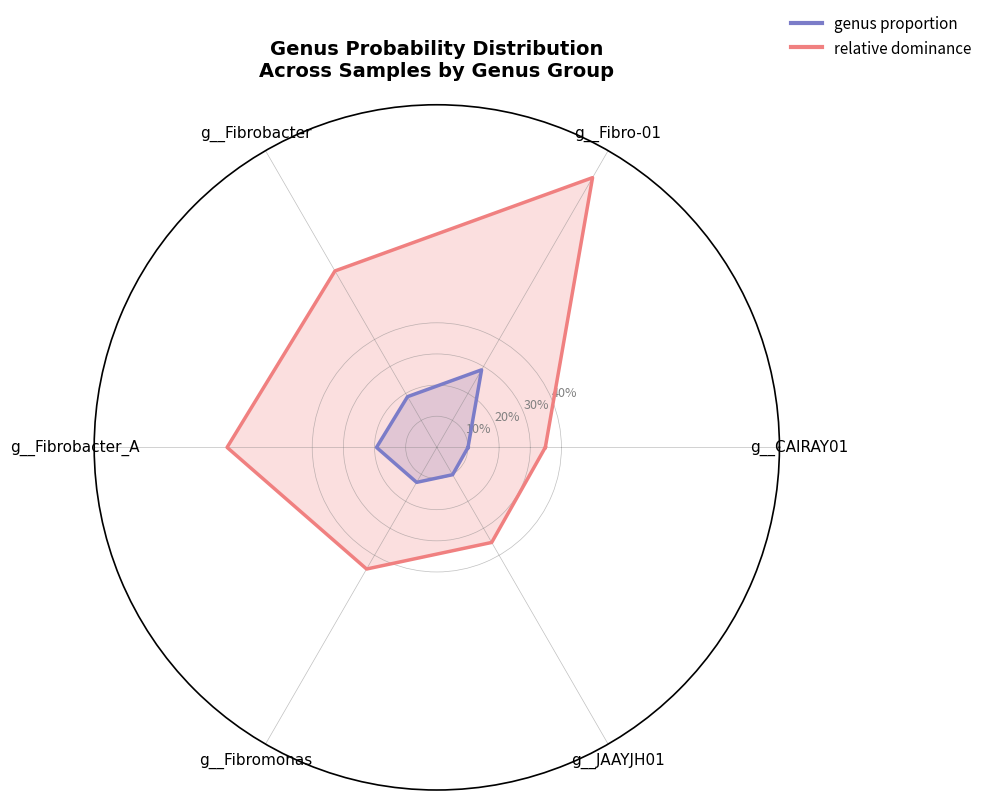

Which has a higher value, g__Fibrobacter or g__Fibromonas?

g__Fibrobacter